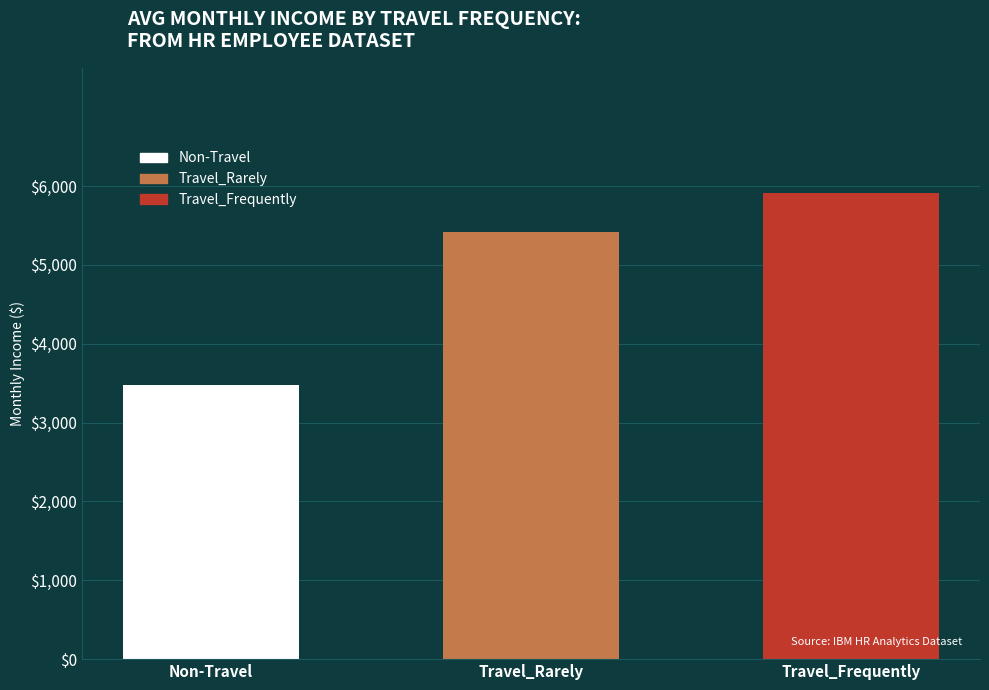

Does the chart contain stacked bars?

No